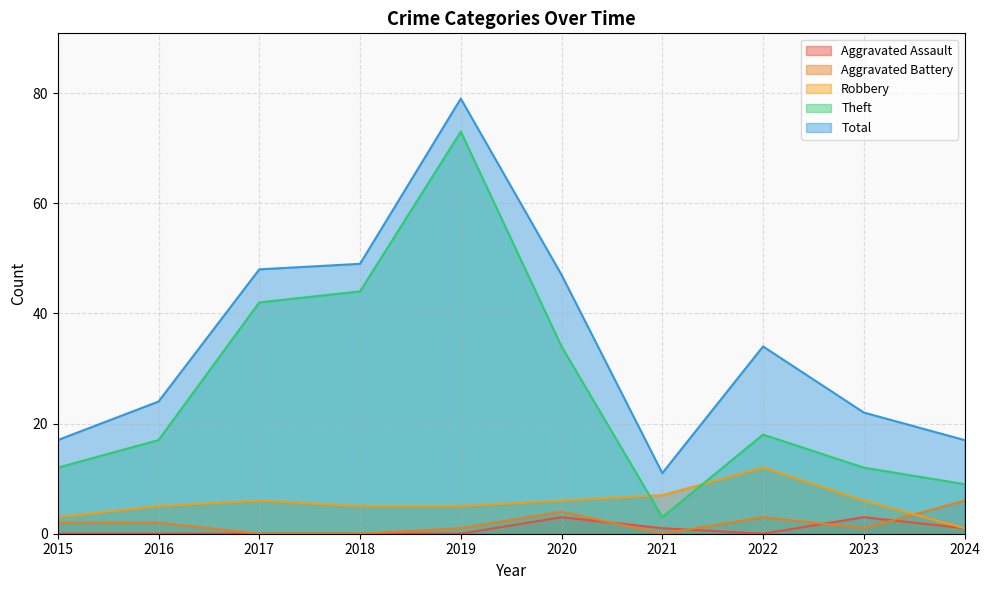

At which label does Total reach its peak?

2019